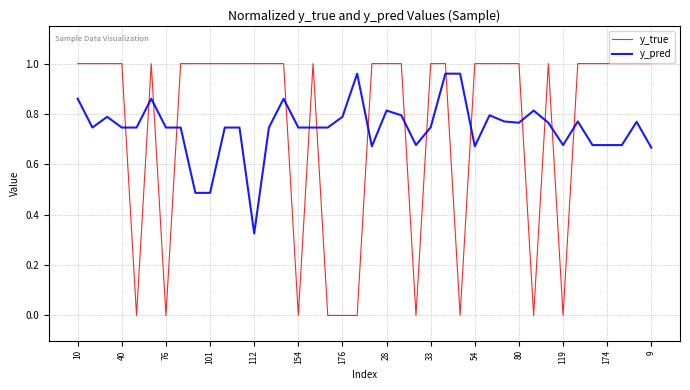

Which series has the widest spread of values?

y_true